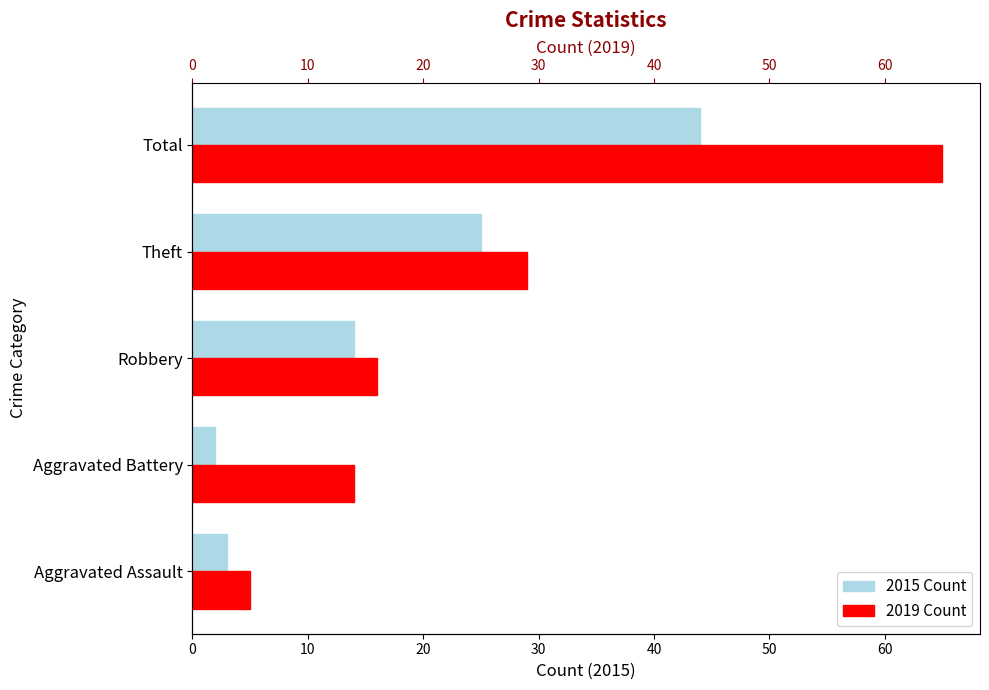

Which series has the widest spread of values?

2019